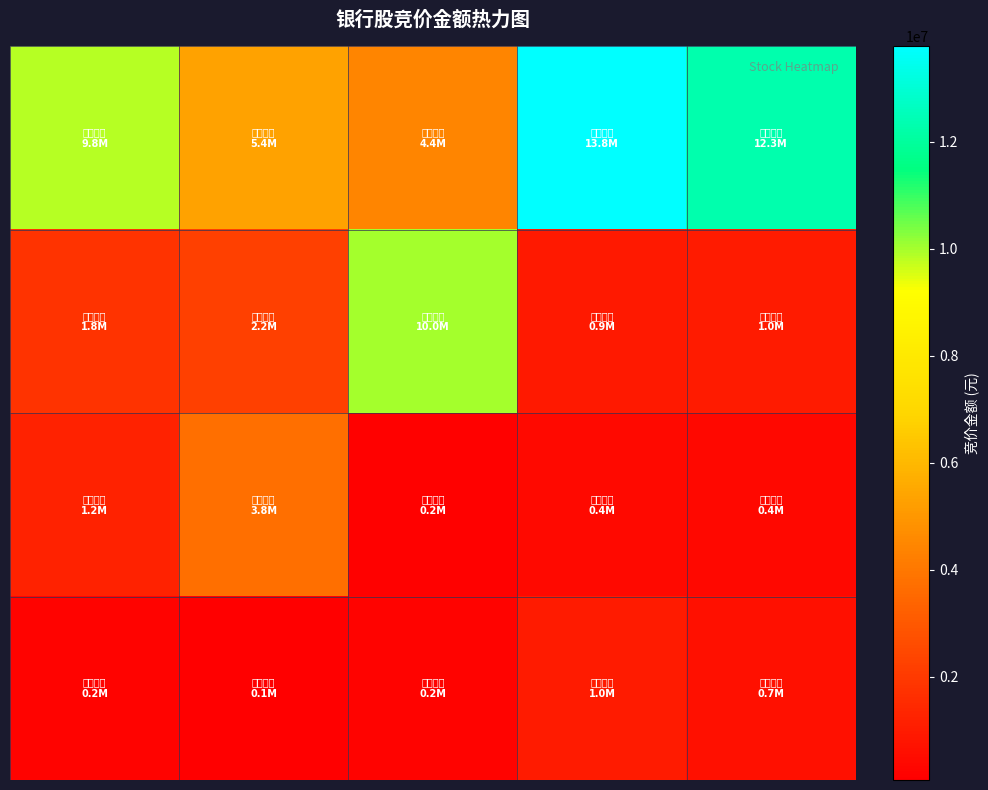

What is the smallest value displayed?

73272